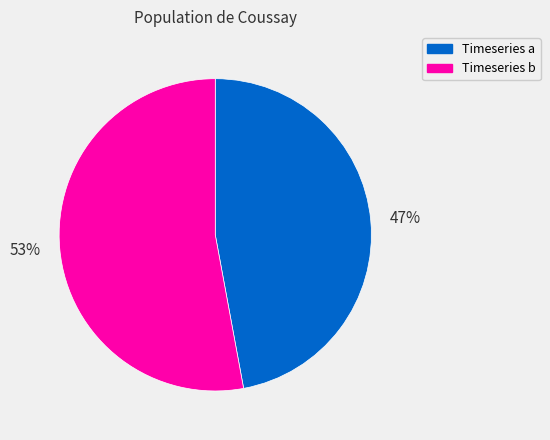

Is there a majority slice in this chart?

Yes